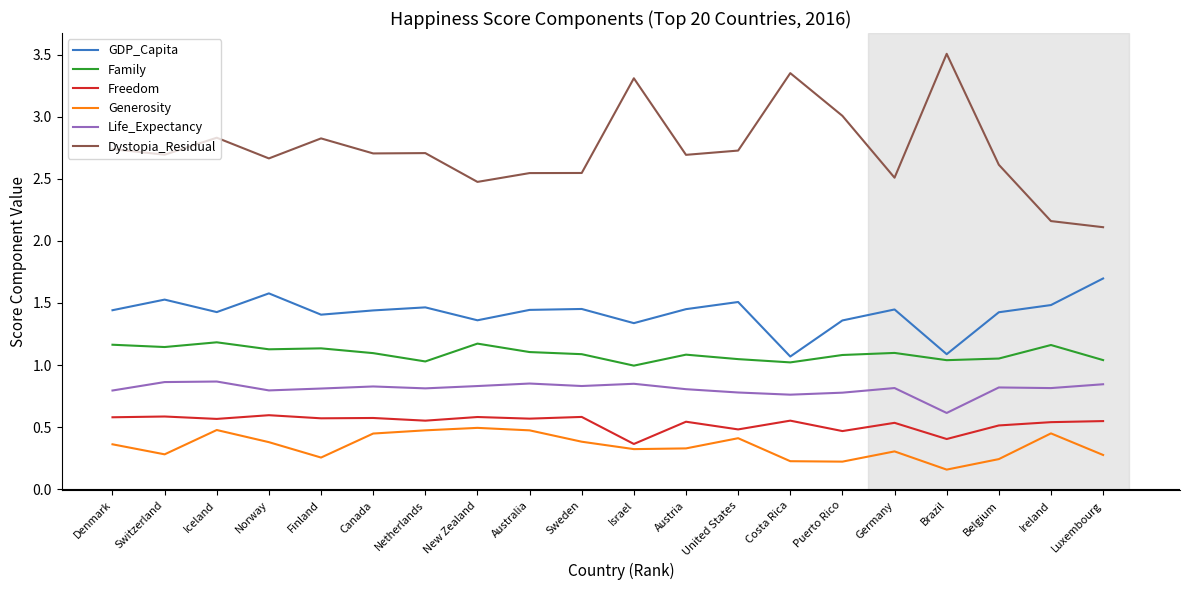

What value does the Dystopia_Residual series have at Brazil?

3.5